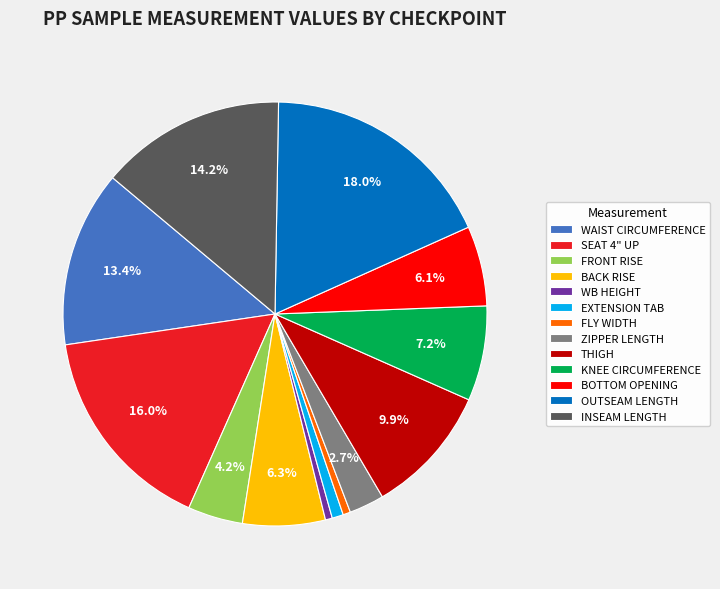

Which slice is the largest?

OUTSEAM LENGTH